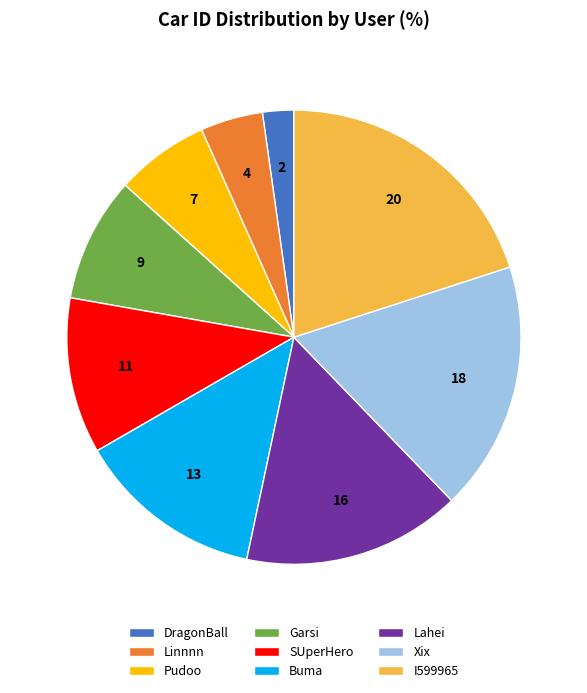

Which has a higher value, Lahei or Linnnn?

Lahei